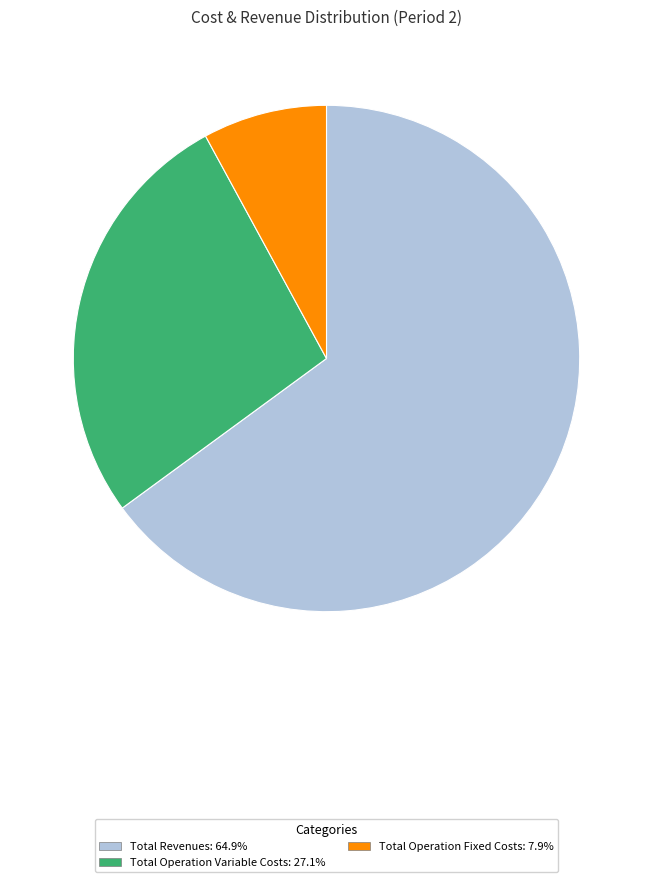

Is the sum of Total Operation Fixed Costs: 7.9% and Total Operation Variable Costs: 27.1% greater than half?

No